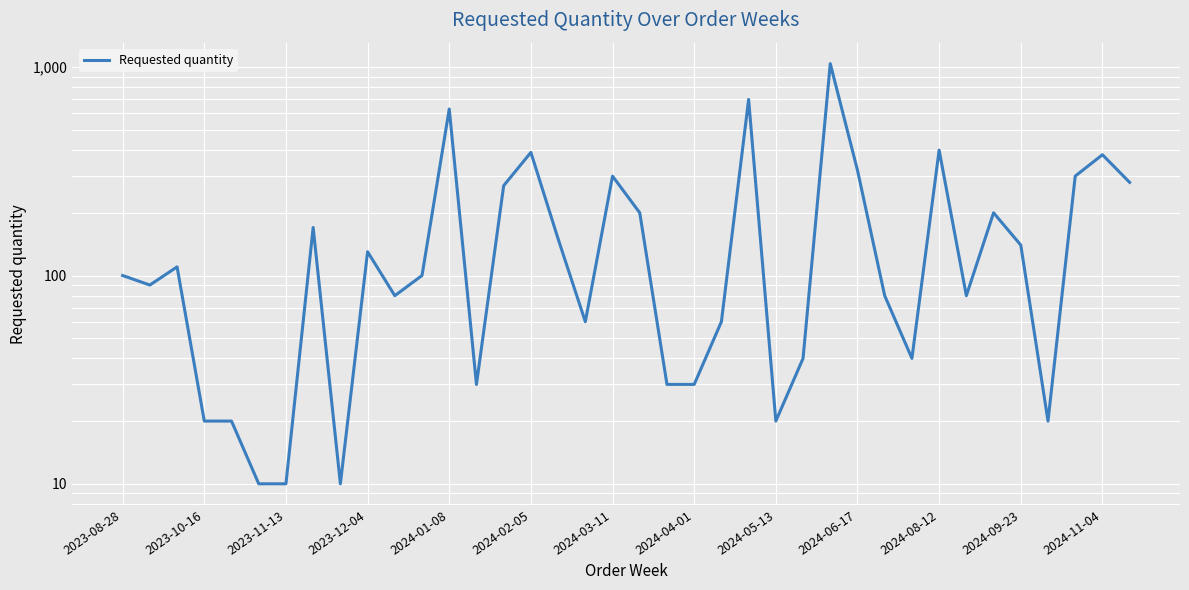

How many interior local peaks (higher than both neighbors) does the data have?

11